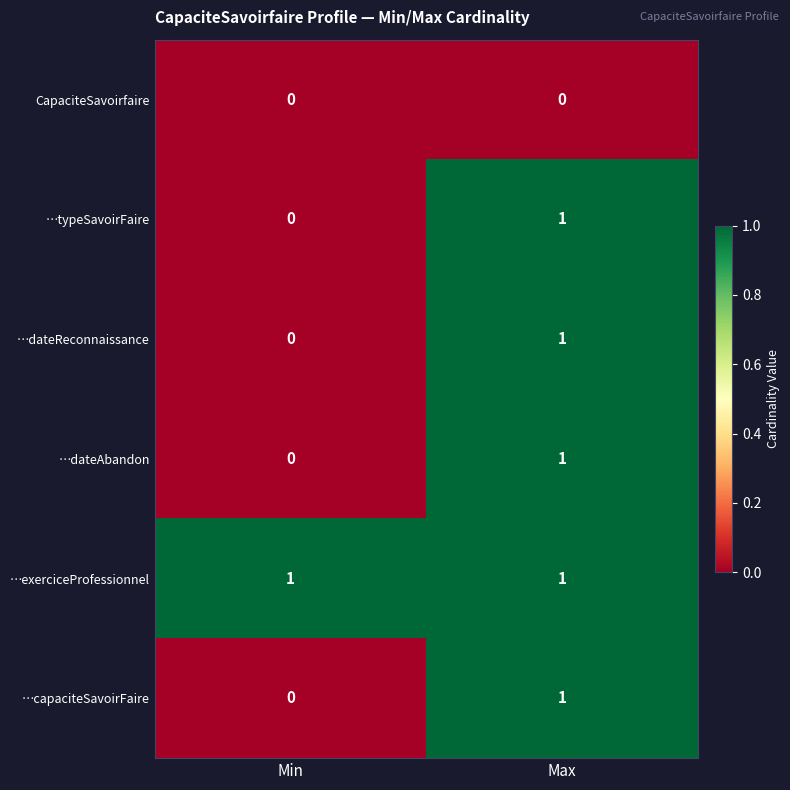

The …capaciteSavoirFaire series shows 0 at Min. True or false?

True